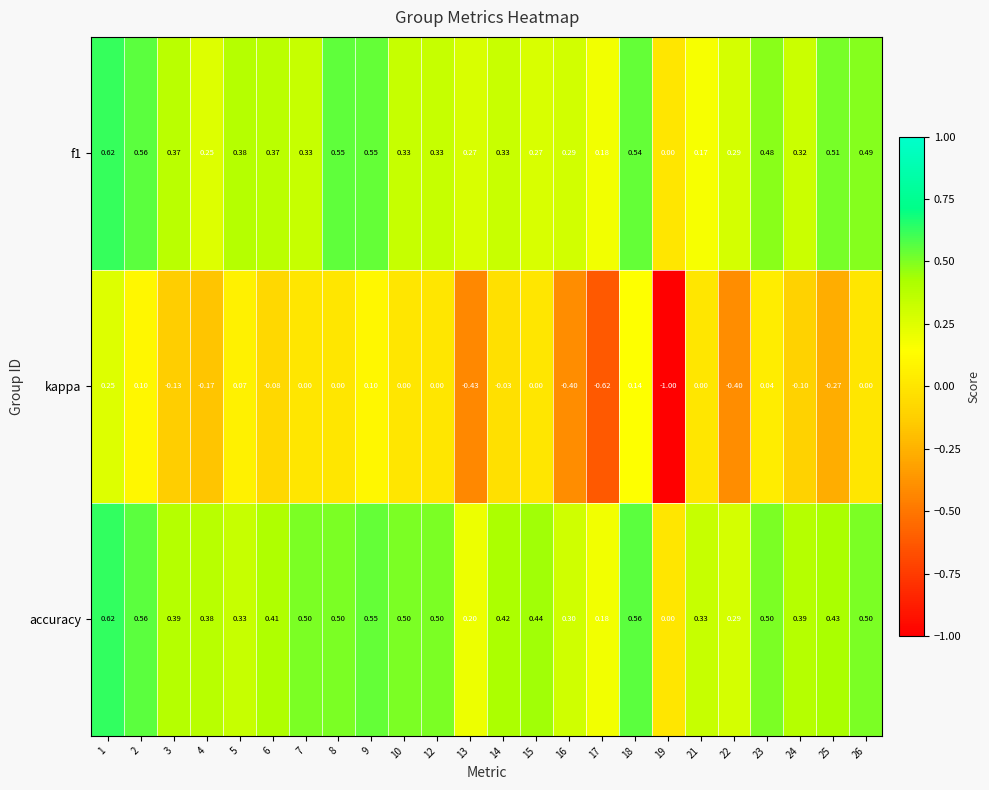

How many series are shown in this chart?

3